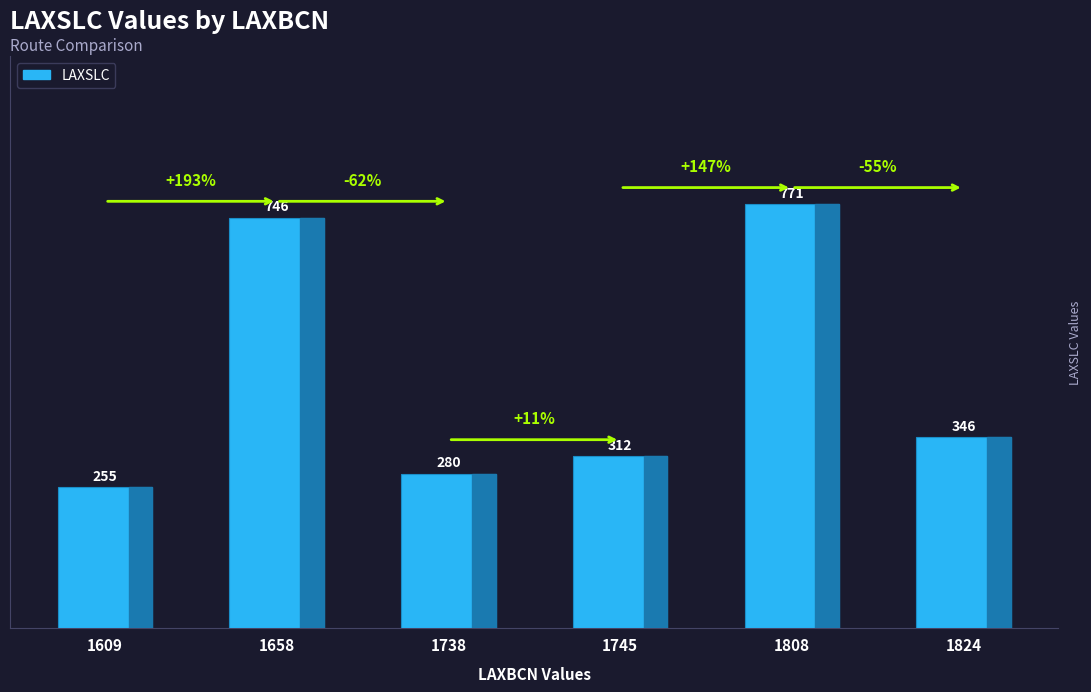

Are the bars horizontal?

No